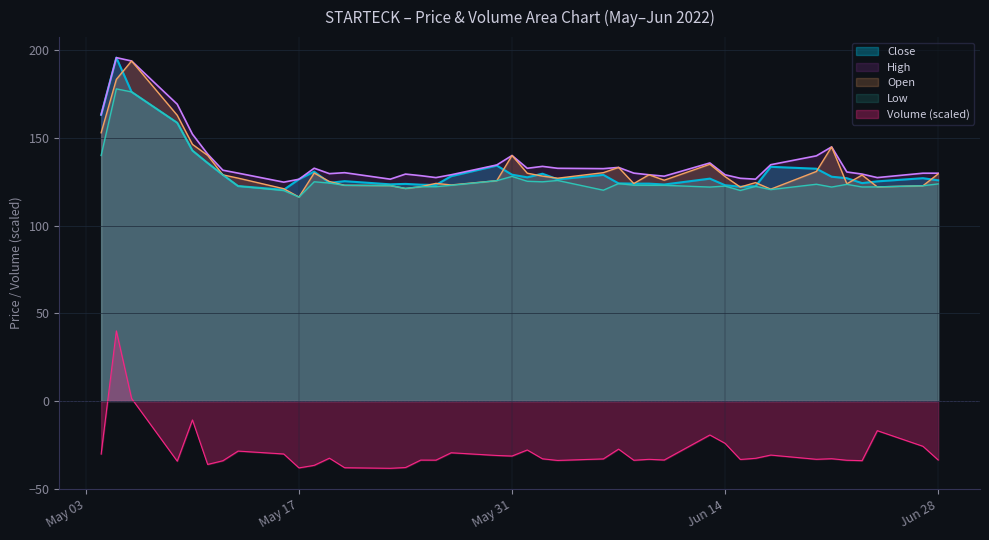

What is the smallest value displayed?

-38.4